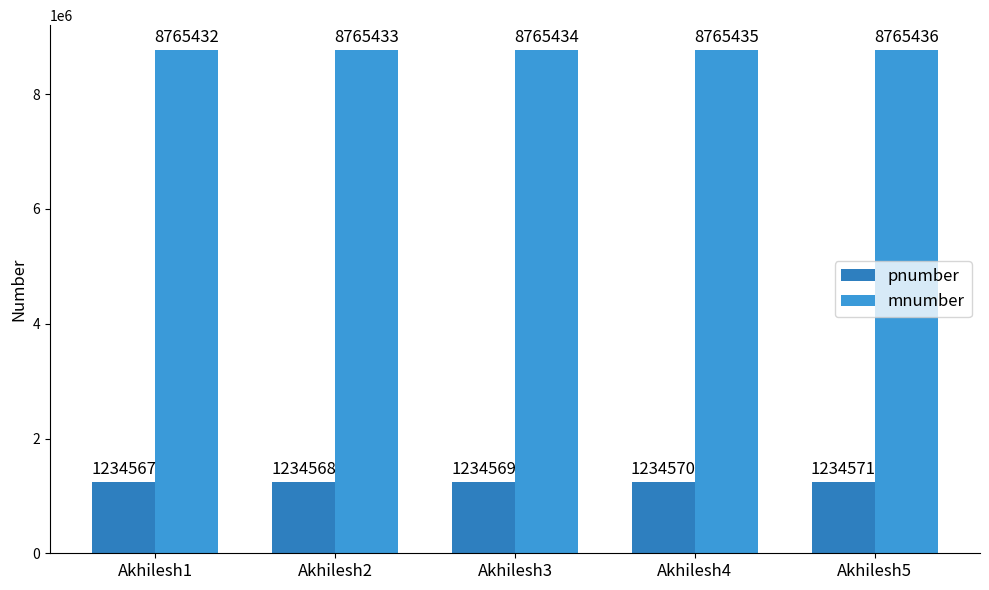

Does the chart contain stacked bars?

No